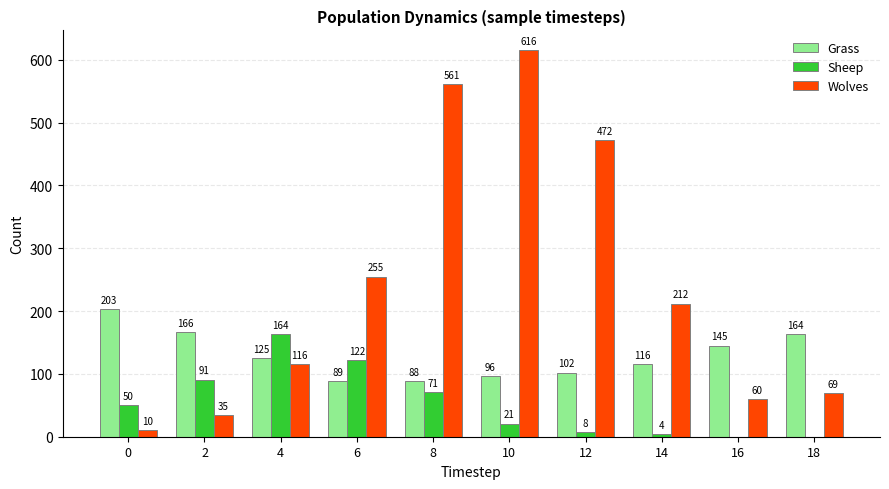

At which category is the sum across all series the highest?

10